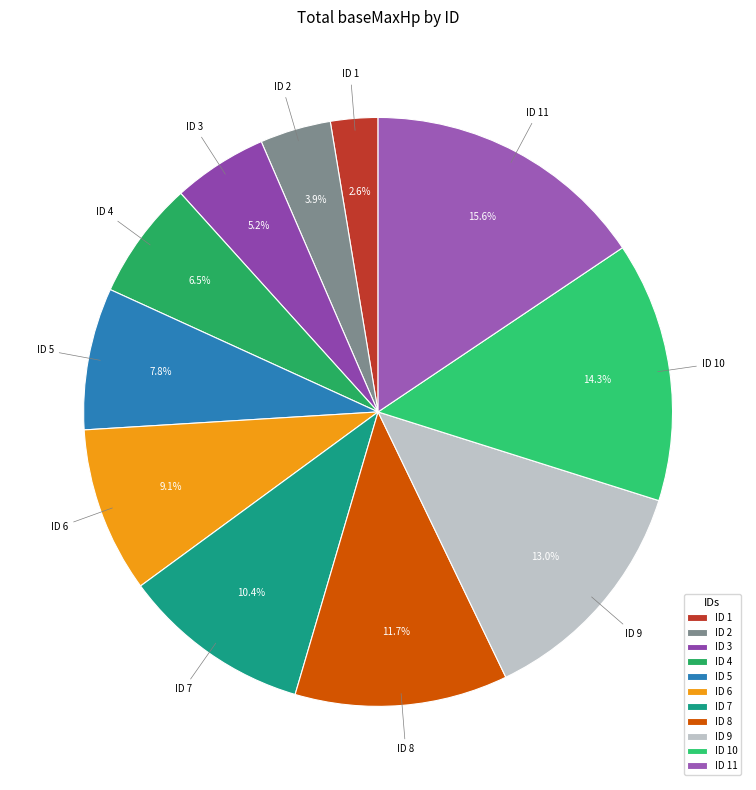

Approximately how many times larger is the value at ID 9 compared to ID 4?

2.0